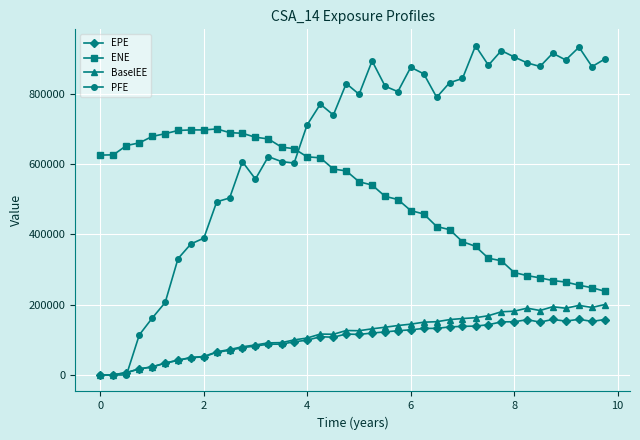

Which series has the largest total across all categories?

PFE